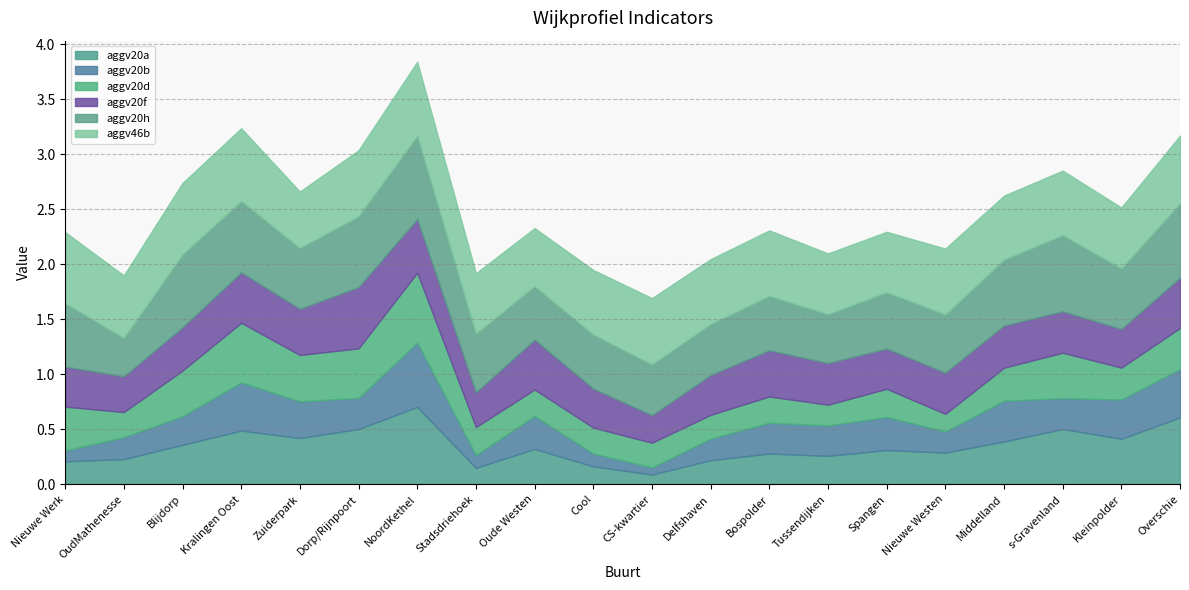

At which label does aggv46b reach its peak?

NoordKethel